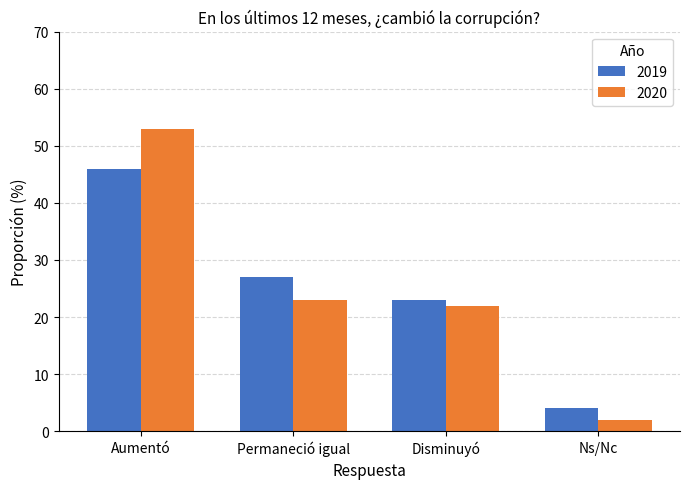

What is the maximum value for 2019?

46